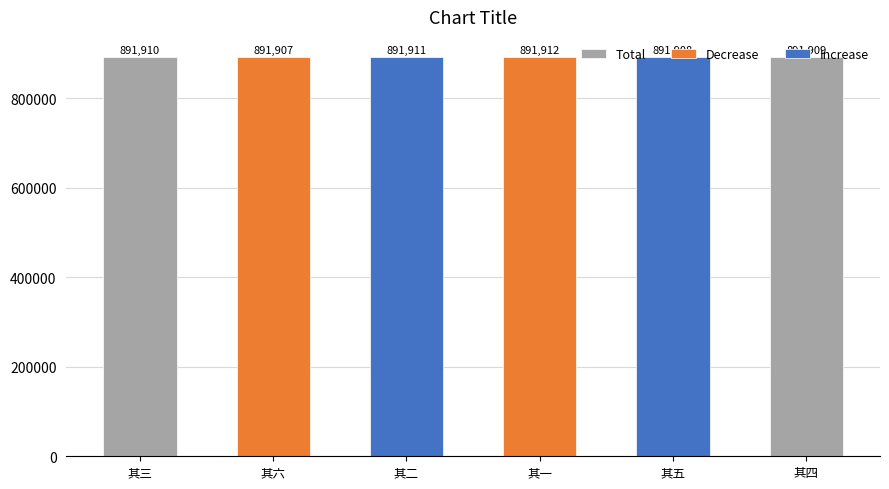

Between 其一 and 其二, which is larger?

其一